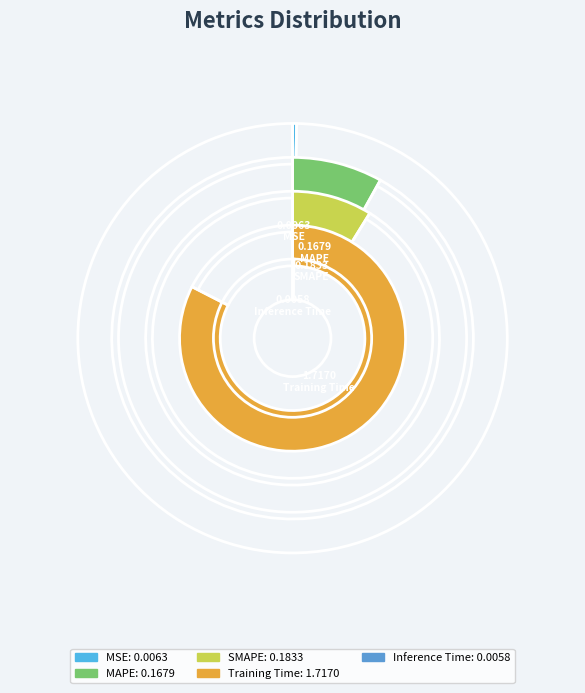

To the nearest percent, what percentage of the pie is SMAPE?

9%